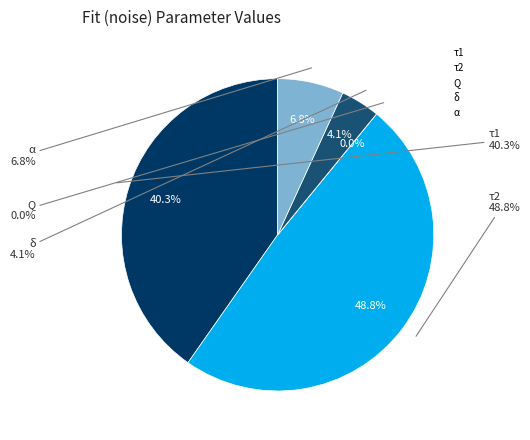

What is the smallest slice in the pie chart?

Q